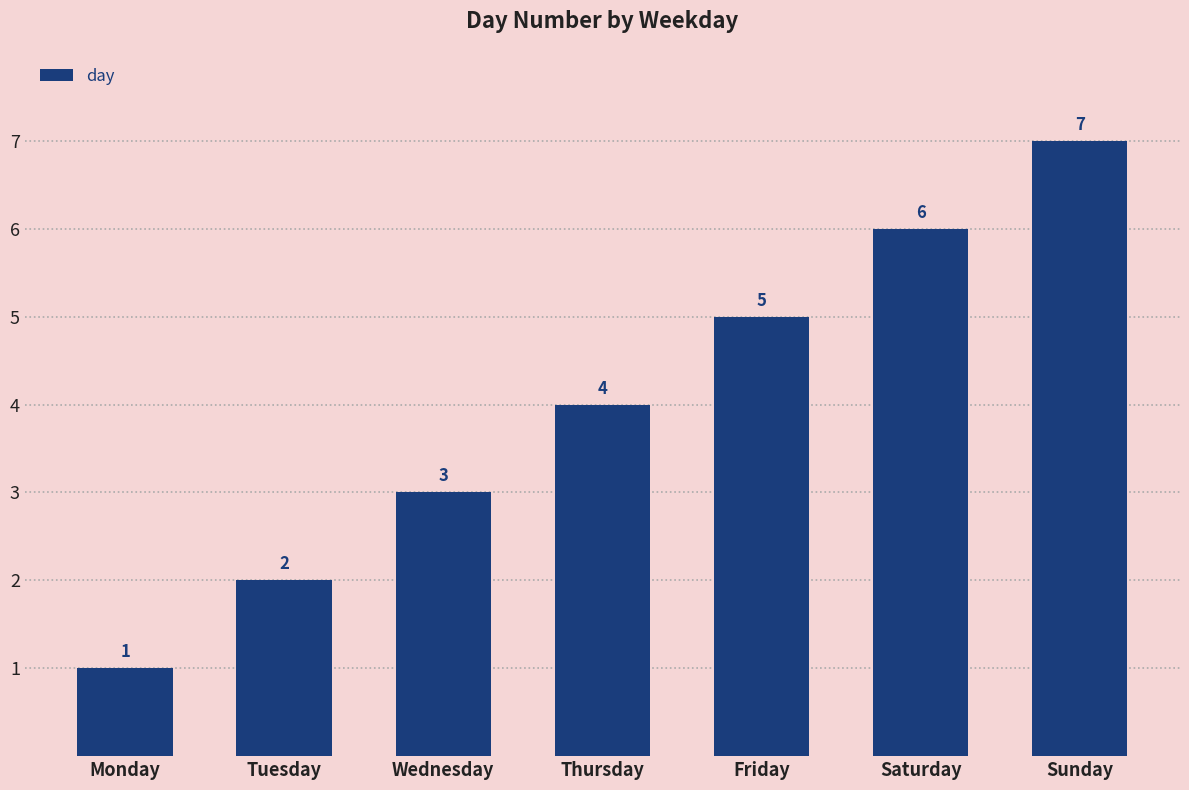

At which category does the chart reach its peak across all series?

Sunday